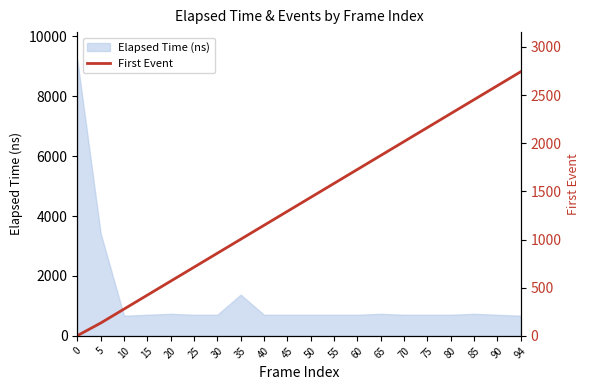

What is the average value?

1366